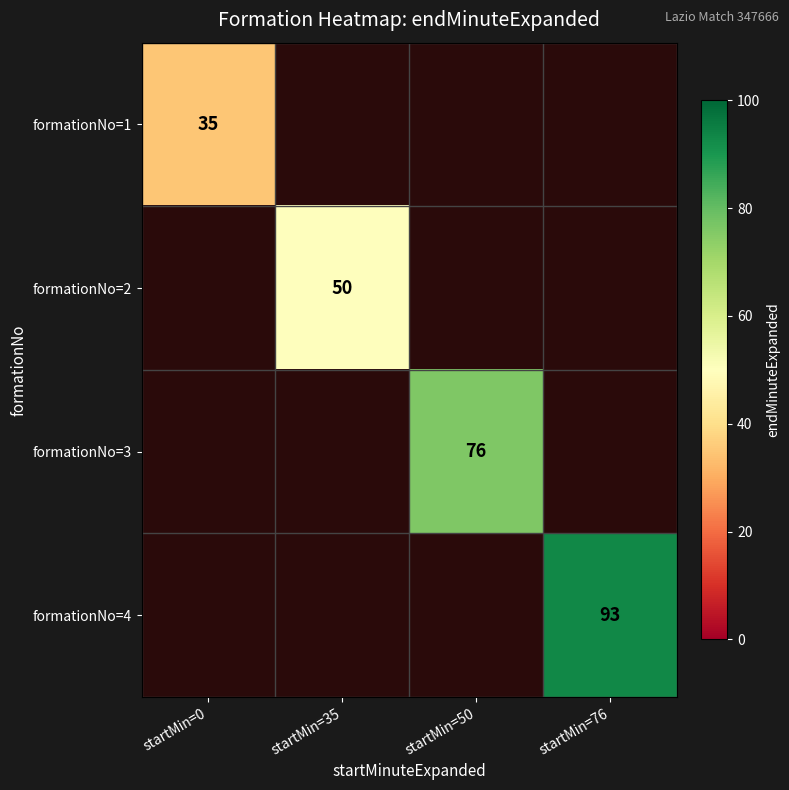

True or false: formationNo=1 has a value of 35 at startMin=0.

True